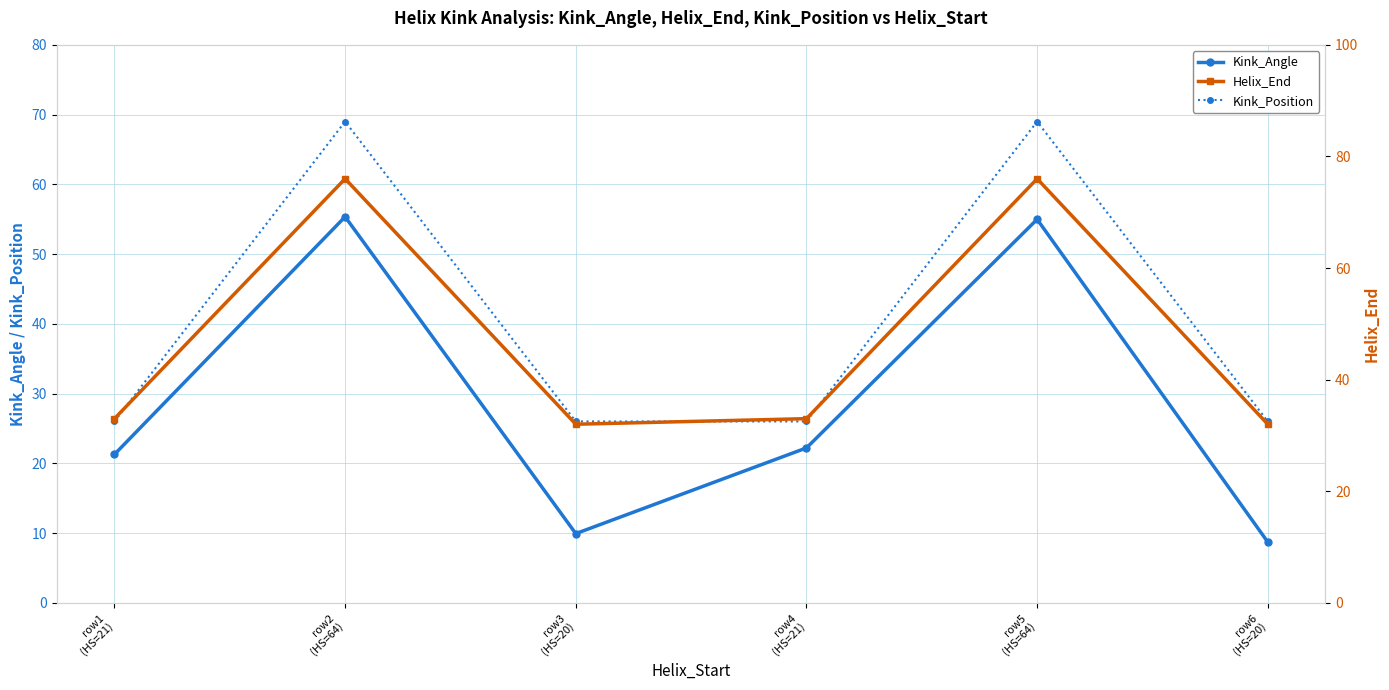

At which category does the chart reach its minimum across all series?

row6
(HS=20)